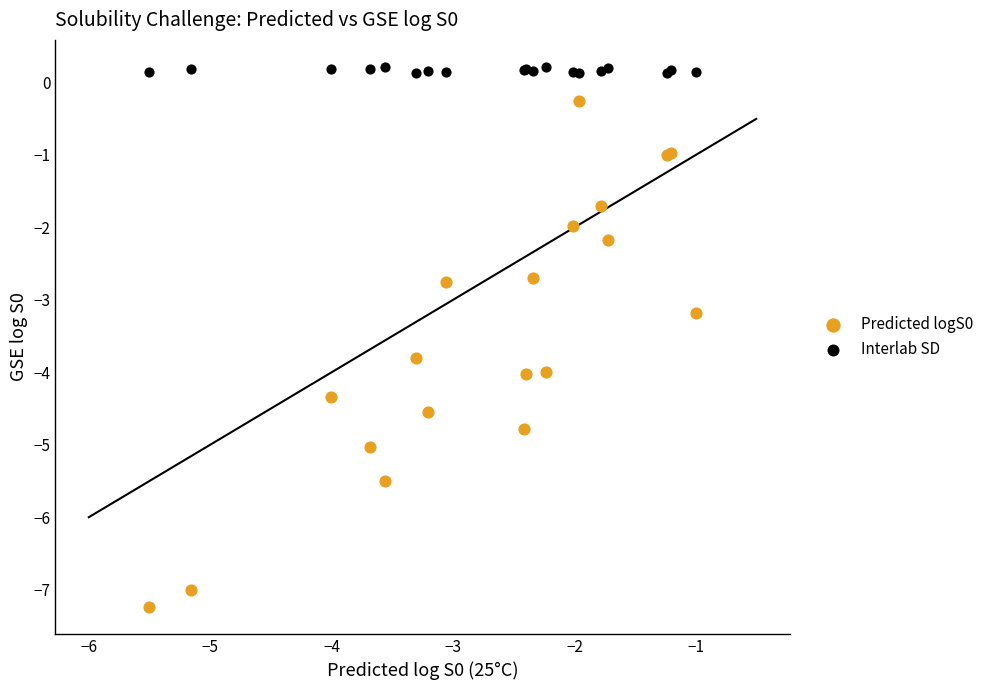

What are all the series names shown in the legend?

Predicted logS0, Interlab SD